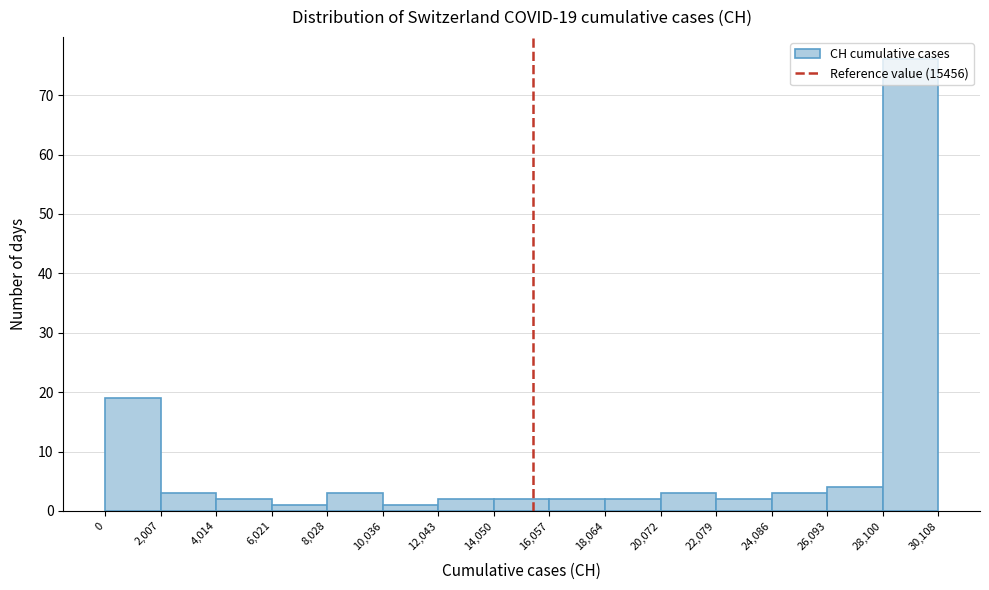

Which range on the x-axis has the tallest bar?

28,100 to 30,108